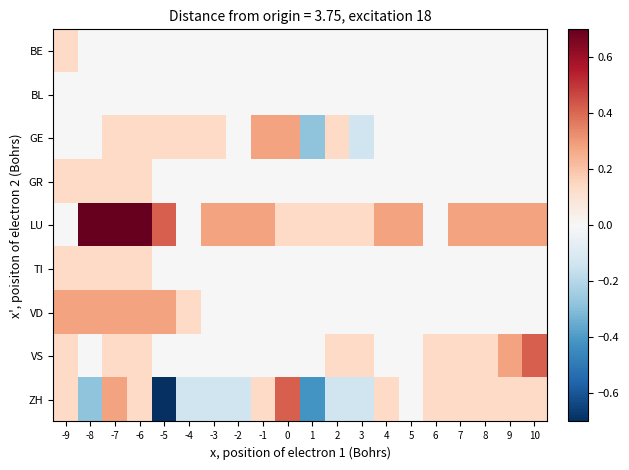

At which category is the sum across all series the highest?

-7